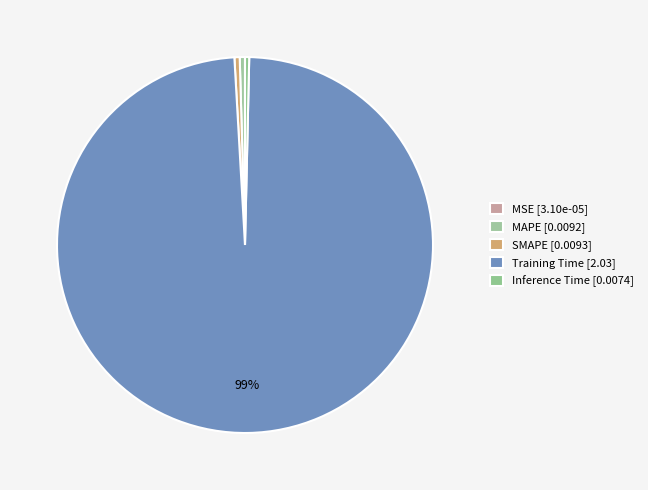

To the nearest percent, what is the difference between the largest and smallest slice percentages?

99%